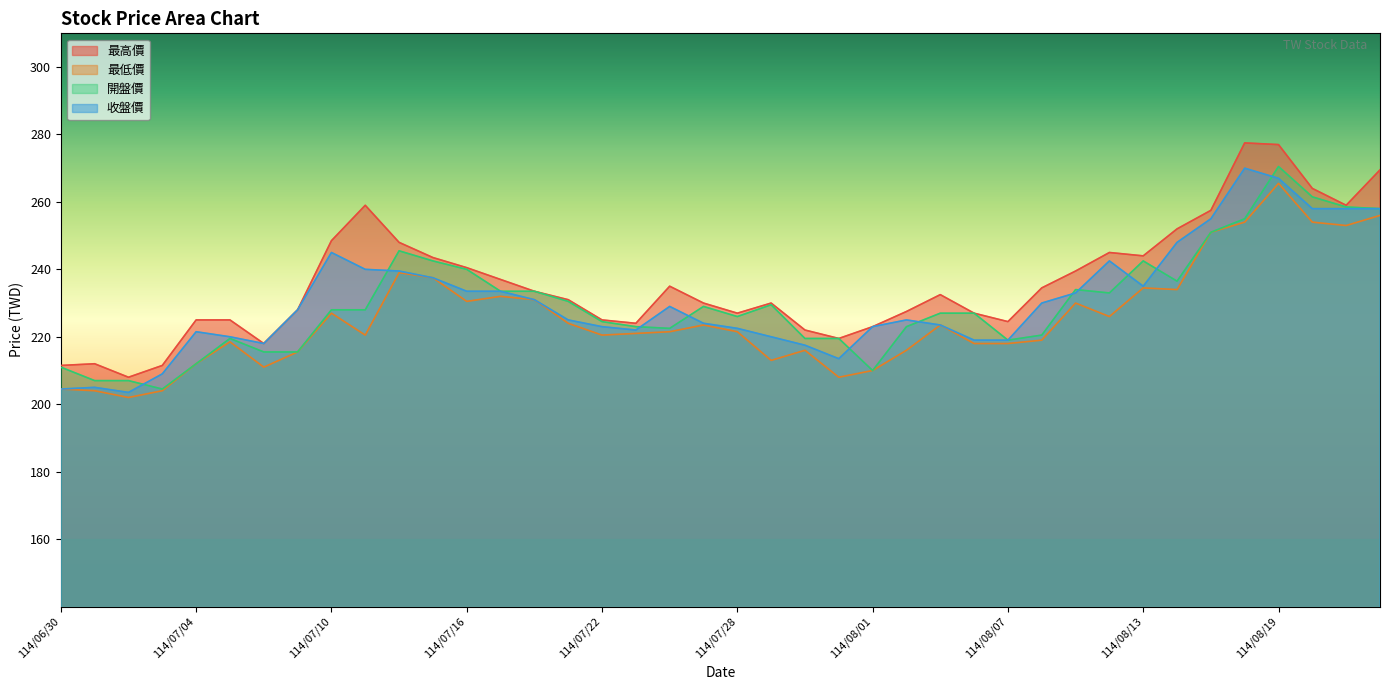

Reading left to right, transcribe all the data shown in this chart.

最高價: 114/06/30=211.5	114/07/01=212.0	114/07/02=208.0	114/07/03=211.5	114/07/04=225.0	114/07/07=225.0	114/07/08=218.0	114/07/09=228.0	114/07/10=248.5	114/07/11=259.0	114/07/14=248.0	114/07/15=243.5	114/07/16=240.5	114/07/17=237.0	114/07/18=233.5	114/07/21=231.0	114/07/22=225.0	114/07/23=224.0	114/07/24=235.0	114/07/25=230.0	114/07/28=227.0	114/07/29=230.0	114/07/30=222.0	114/07/31=219.5	114/08/01=223.0	114/08/04=227.5	114/08/05=232.5	114/08/06=227.0	114/08/07=224.5	114/08/08=234.5	114/08/11=239.5	114/08/12=245.0	114/08/13=244.0	114/08/14=252.0	114/08/15=257.5	114/08/18=277.5	114/08/19=277.0	114/08/20=264.0	114/08/21=259.0	114/08/22=269.5
最低價: 114/06/30=204.5	114/07/01=204.0	114/07/02=202.0	114/07/03=204.0	114/07/04=212.0	114/07/07=218.5	114/07/08=211.0	114/07/09=215.5	114/07/10=227.0	114/07/11=220.5	114/07/14=239.0	114/07/15=237.5	114/07/16=230.5	114/07/17=232.0	114/07/18=231.0	114/07/21=224.0	114/07/22=220.5	114/07/23=221.0	114/07/24=221.5	114/07/25=223.5	114/07/28=221.5	114/07/29=213.0	114/07/30=216.0	114/07/31=208.0	114/08/01=210.0	114/08/04=216.0	114/08/05=223.5	114/08/06=218.0	114/08/07=218.0	114/08/08=219.0	114/08/11=230.0	114/08/12=226.0	114/08/13=234.5	114/08/14=234.0	114/08/15=251.0	114/08/18=254.0	114/08/19=265.5	114/08/20=254.0	114/08/21=253.0	114/08/22=256.0
開盤價: 114/06/30=211.0	114/07/01=207.0	114/07/02=207.0	114/07/03=204.5	114/07/04=212.0	114/07/07=219.5	114/07/08=215.5	114/07/09=215.5	114/07/10=228.0	114/07/11=228.0	114/07/14=245.5	114/07/15=242.5	114/07/16=240.0	114/07/17=233.5	114/07/18=233.5	114/07/21=230.5	114/07/22=224.5	114/07/23=223.0	114/07/24=222.5	114/07/25=229.0	114/07/28=226.0	114/07/29=229.5	114/07/30=219.5	114/07/31=219.5	114/08/01=210.0	114/08/04=223.0	114/08/05=227.0	114/08/06=227.0	114/08/07=219.0	114/08/08=220.5	114/08/11=234.0	114/08/12=233.0	114/08/13=242.5	114/08/14=236.5	114/08/15=251.0	114/08/18=255.0	114/08/19=270.5	114/08/20=261.5	114/08/21=258.5	114/08/22=258.0
收盤價: 114/06/30=204.5	114/07/01=205.0	114/07/02=203.5	114/07/03=209.0	114/07/04=221.5	114/07/07=220.0	114/07/08=218.0	114/07/09=228.0	114/07/10=245.0	114/07/11=240.0	114/07/14=239.5	114/07/15=237.5	114/07/16=233.5	114/07/17=233.5	114/07/18=231.0	114/07/21=225.0	114/07/22=223.0	114/07/23=222.0	114/07/24=229.0	114/07/25=224.0	114/07/28=222.5	114/07/29=220.0	114/07/30=217.5	114/07/31=213.5	114/08/01=223.0	114/08/04=225.0	114/08/05=223.5	114/08/06=219.0	114/08/07=219.0	114/08/08=230.0	114/08/11=233.0	114/08/12=242.5	114/08/13=235.0	114/08/14=248.0	114/08/15=255.0	114/08/18=270.0	114/08/19=267.0	114/08/20=258.0	114/08/21=258.0	114/08/22=258.0